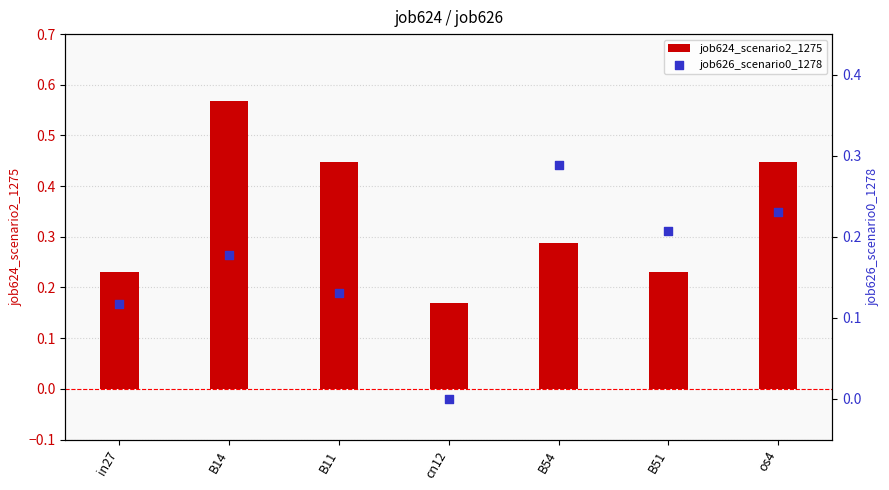

What are all the series names shown in the legend?

job624_scenario2_1275, job626_scenario0_1278